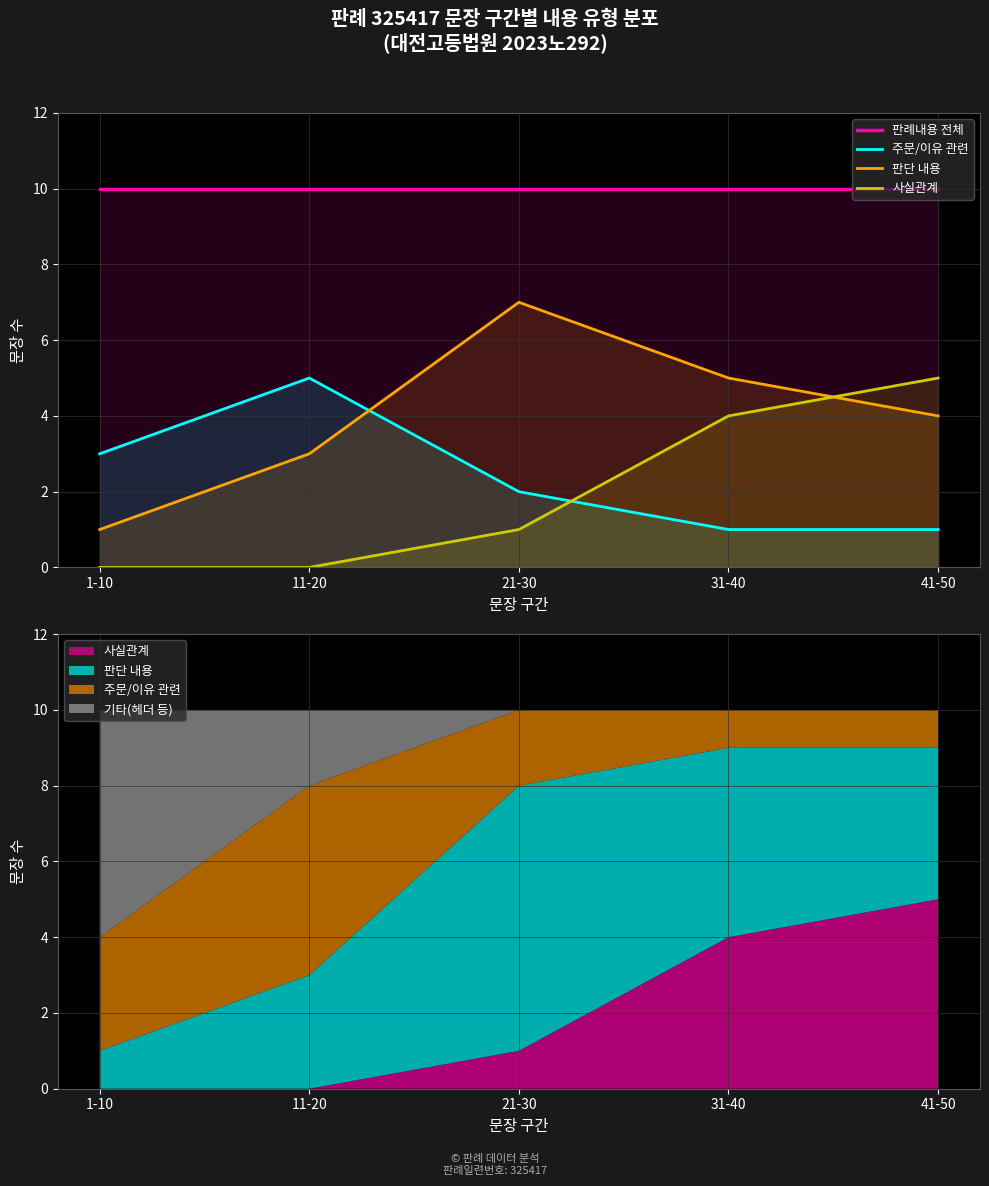

Is the value of 사실관계 at 21-30 greater than the value of 판단 내용 at 31-40?

No